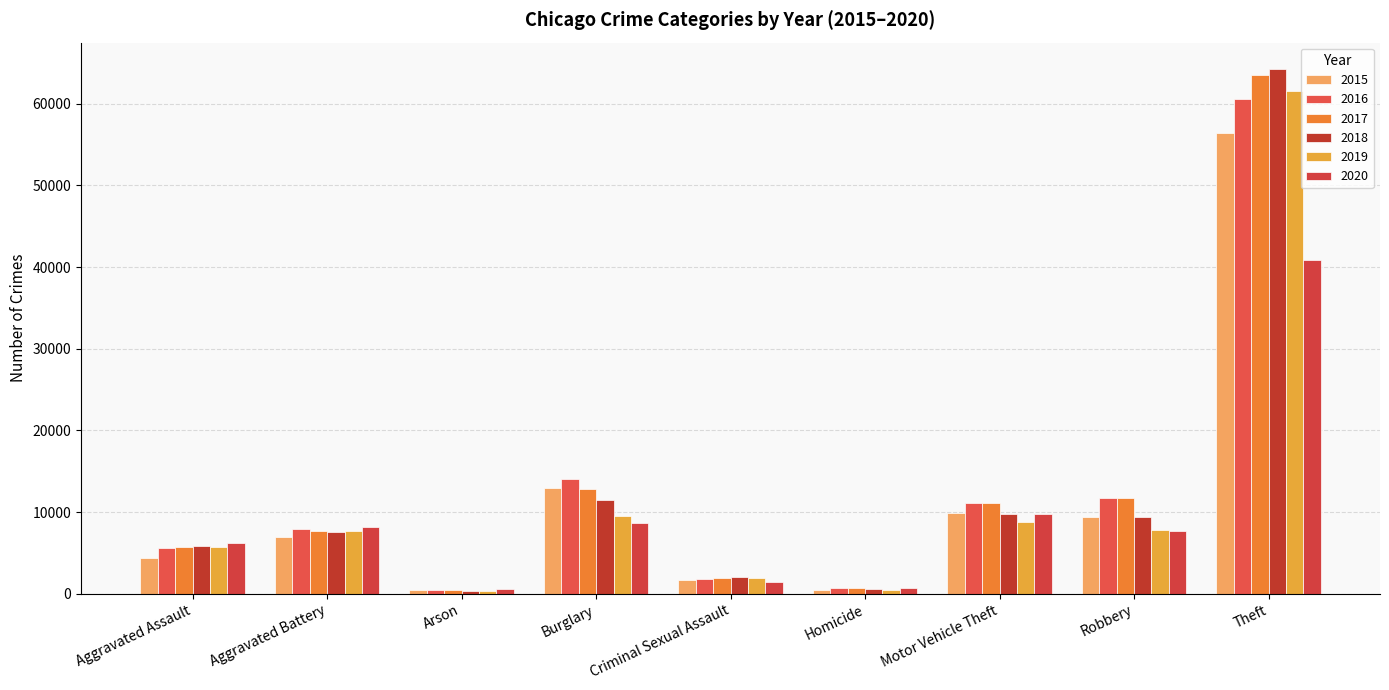

What is the difference between the maximum and minimum values in the 2016 series?

60094